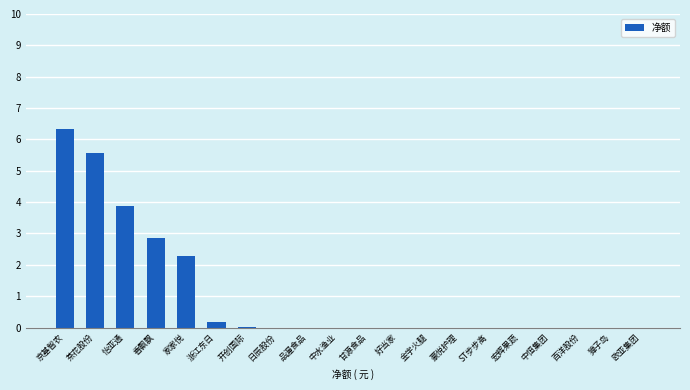

Which label corresponds to the largest value in the chart?

京基智农